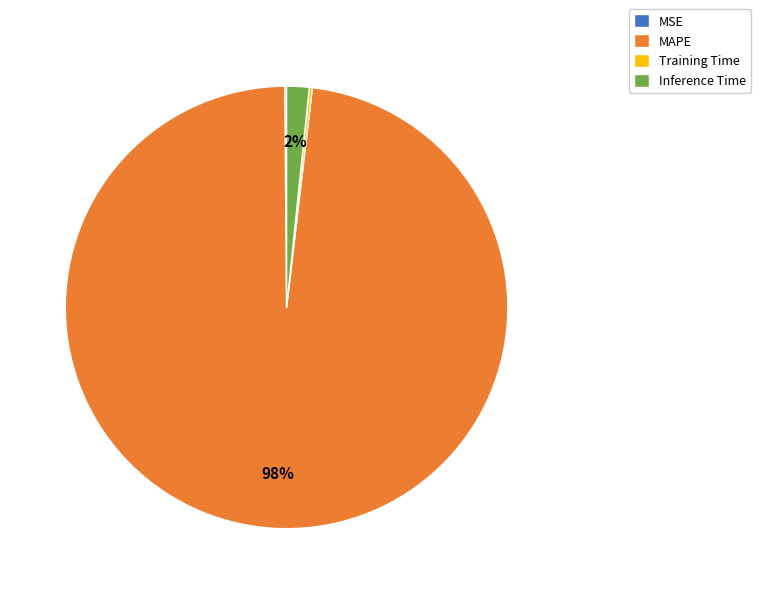

Does any single category account for the majority?

Yes